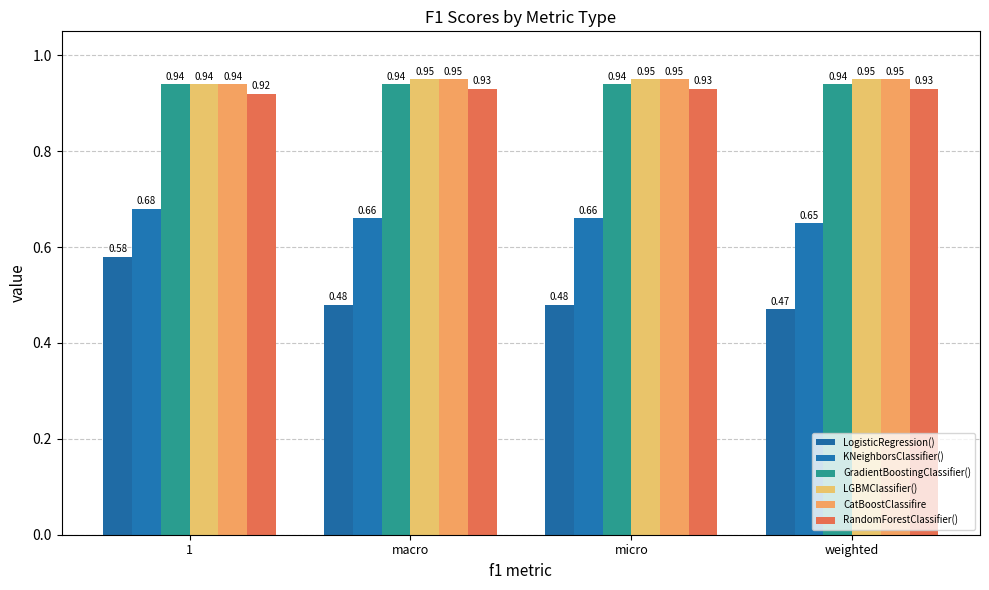

What is the label of the 4th bar from the left?

weighted